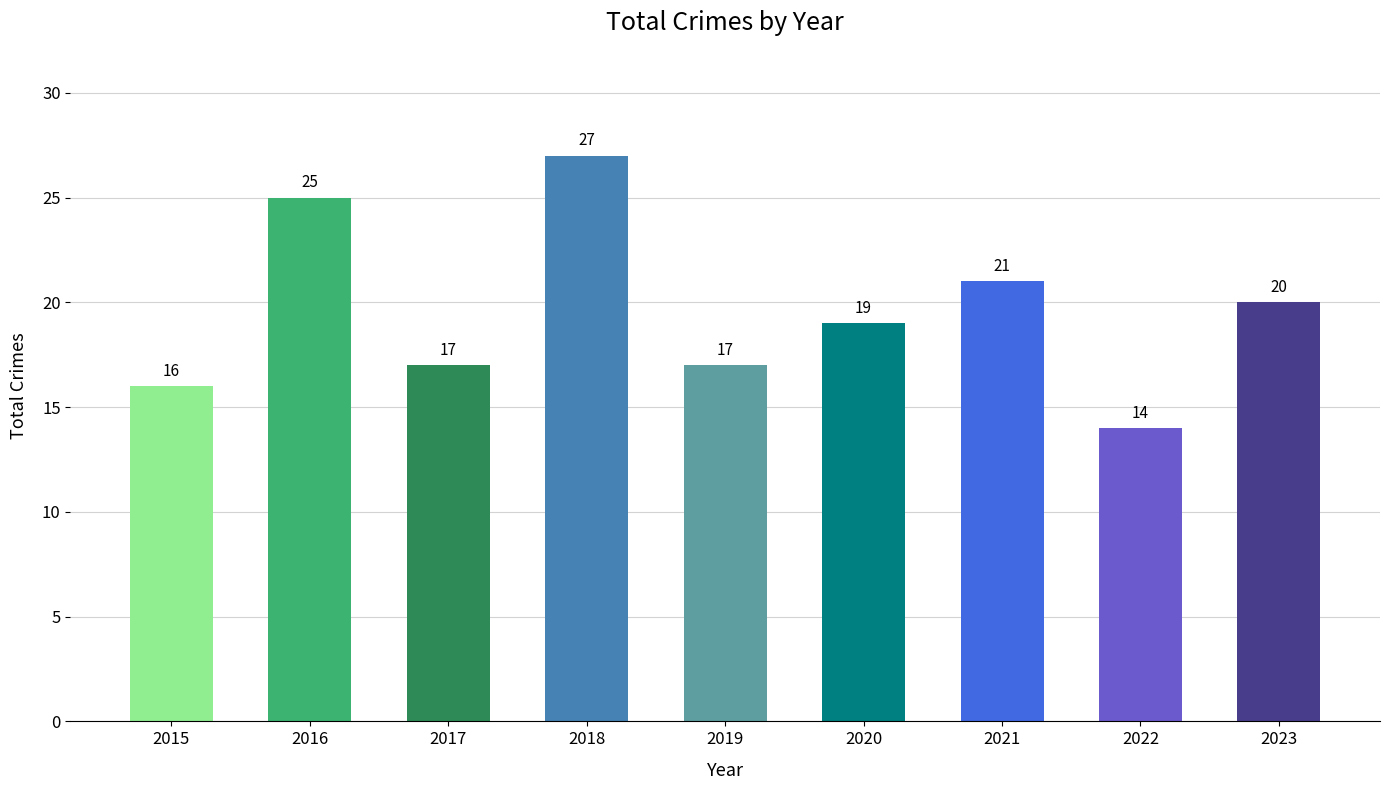

What is the smallest value displayed?

14